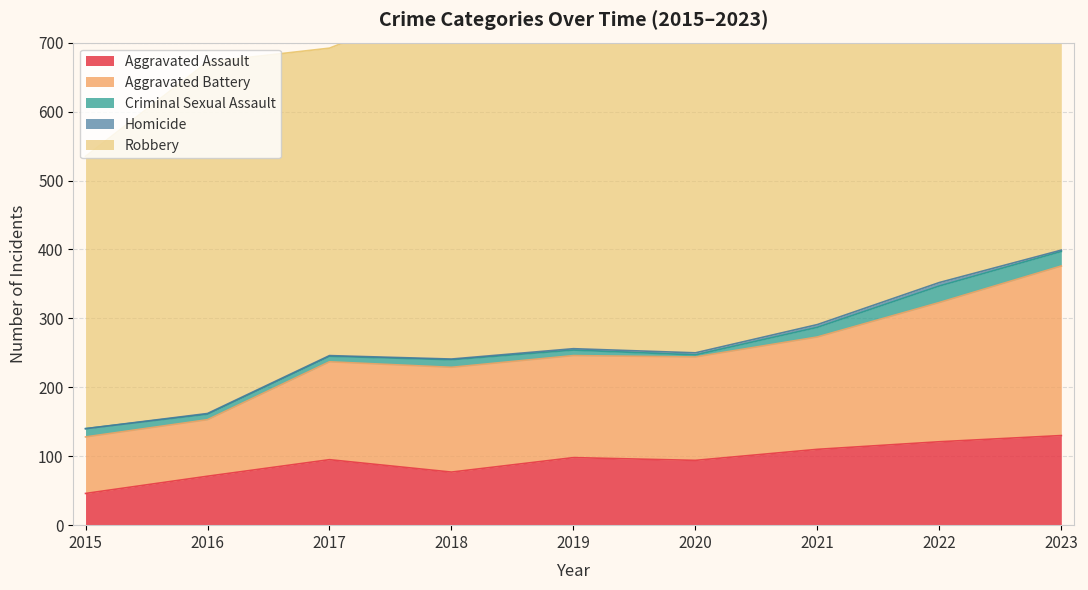

What is the sum of the Criminal Sexual Assault values at 2020 and 2019?

11